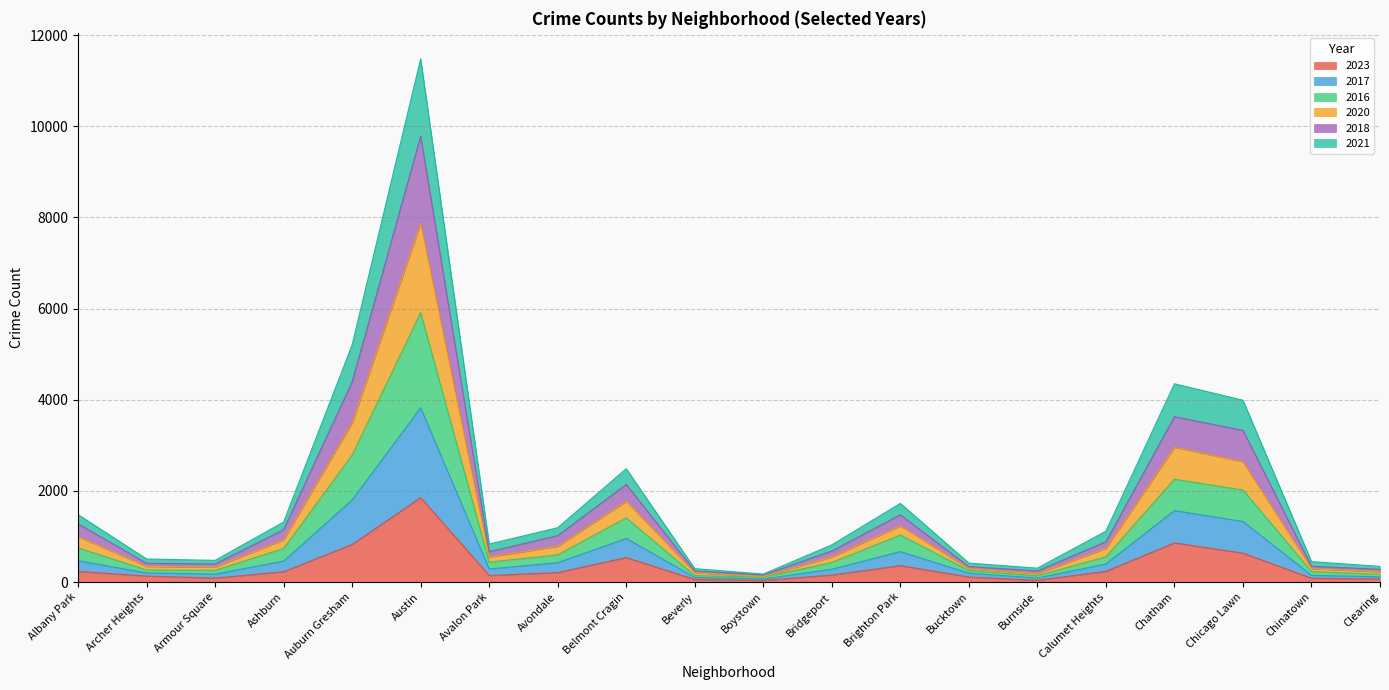

What position from the left is Chatham?

17